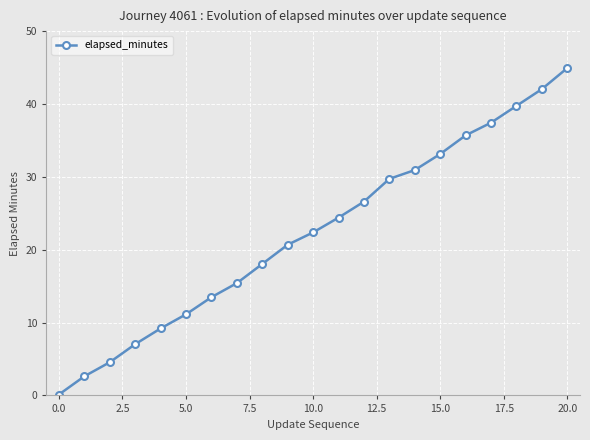

What is the greatest value displayed?

44.9